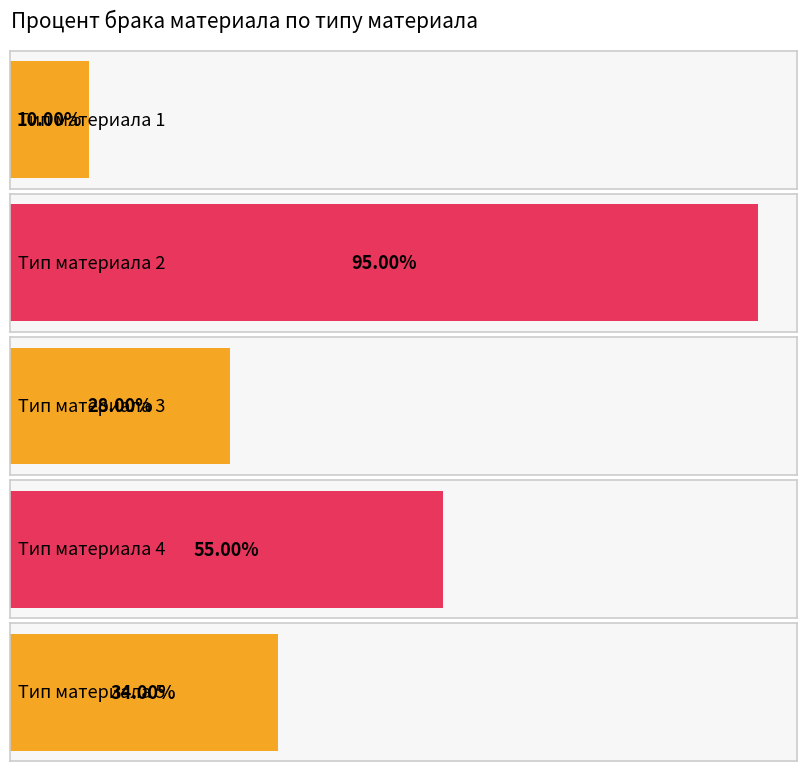

What is the sum of all values?

2.2